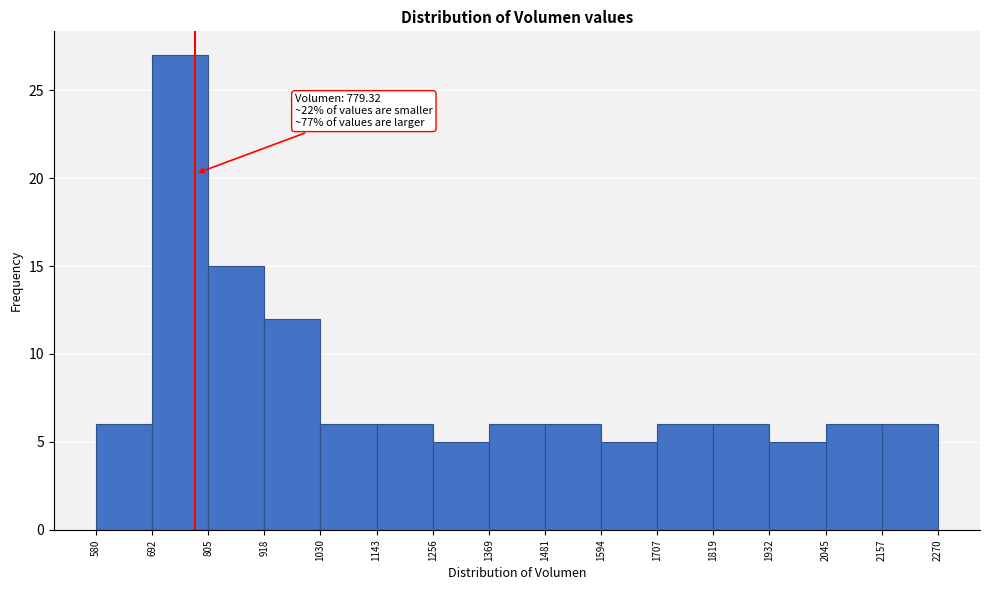

Over which range of the x-axis is the bar tallest?

692 to 805